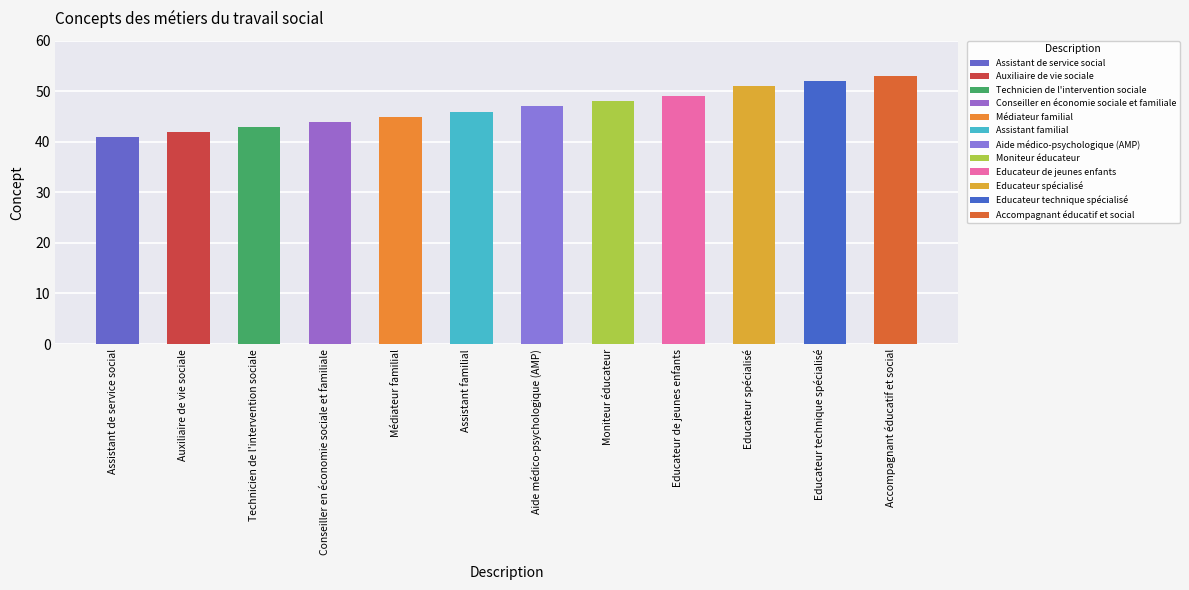

Rank the categories by value from highest to lowest.

Accompagnant éducatif et social, Educateur technique spécialisé, Educateur spécialisé, Educateur de jeunes enfants, Moniteur éducateur, Aide médico-psychologique (AMP), Assistant familial, Médiateur familial, Conseiller en économie sociale et familiale, Technicien de l'intervention sociale, Auxiliaire de vie sociale, Assistant de service social